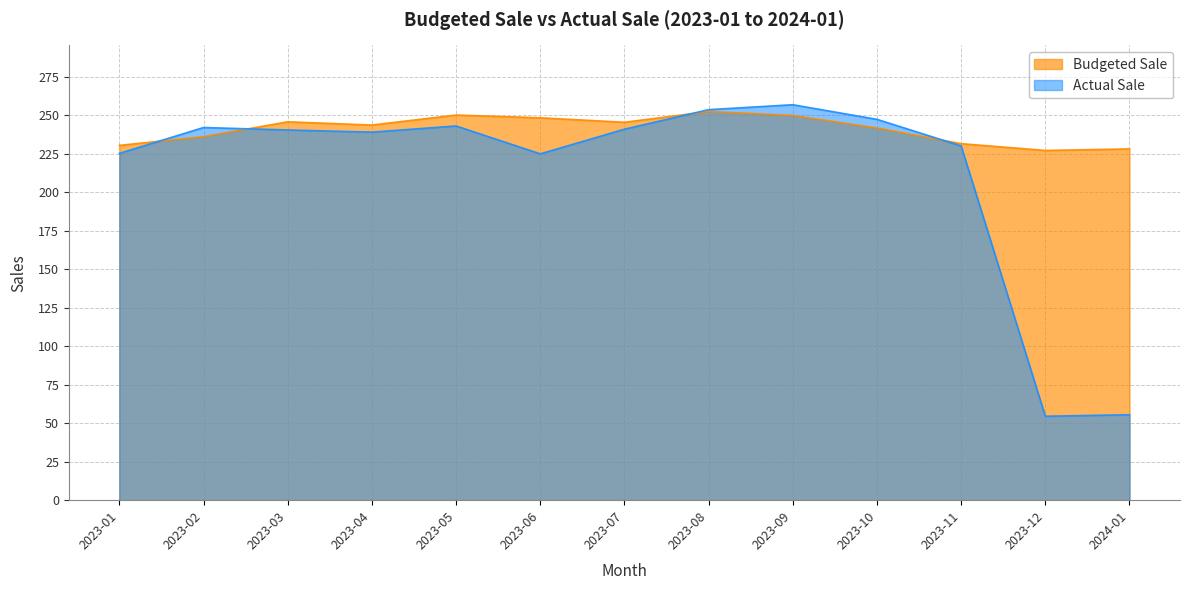

How many lines are shown in the chart?

2